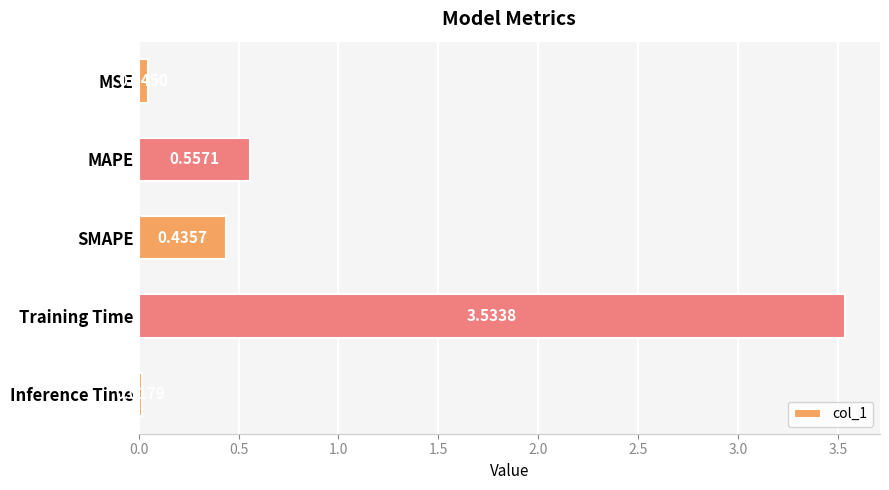

Which category has the lowest value across all series?

Inference Time